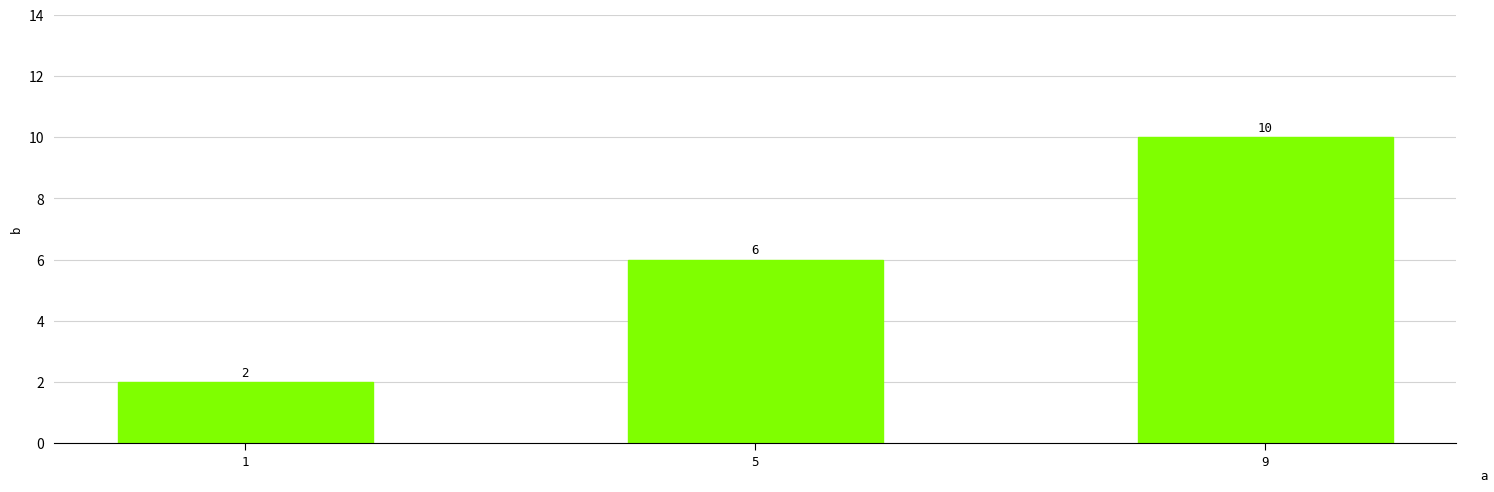

What is the difference between the values at 5 and 9?

4